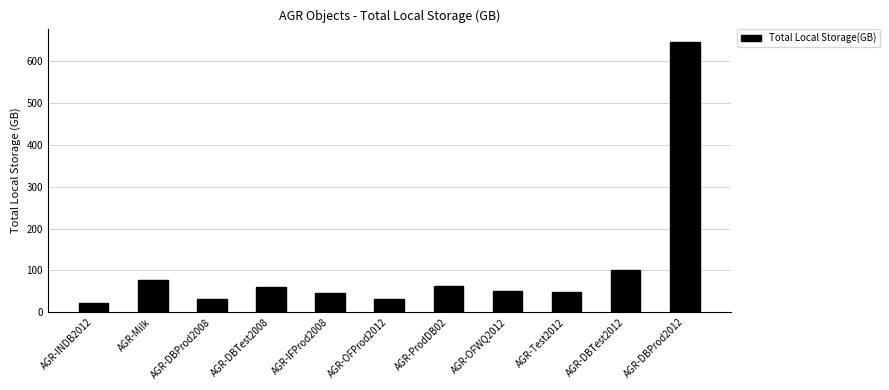

What is the sum of all values?

1172.5